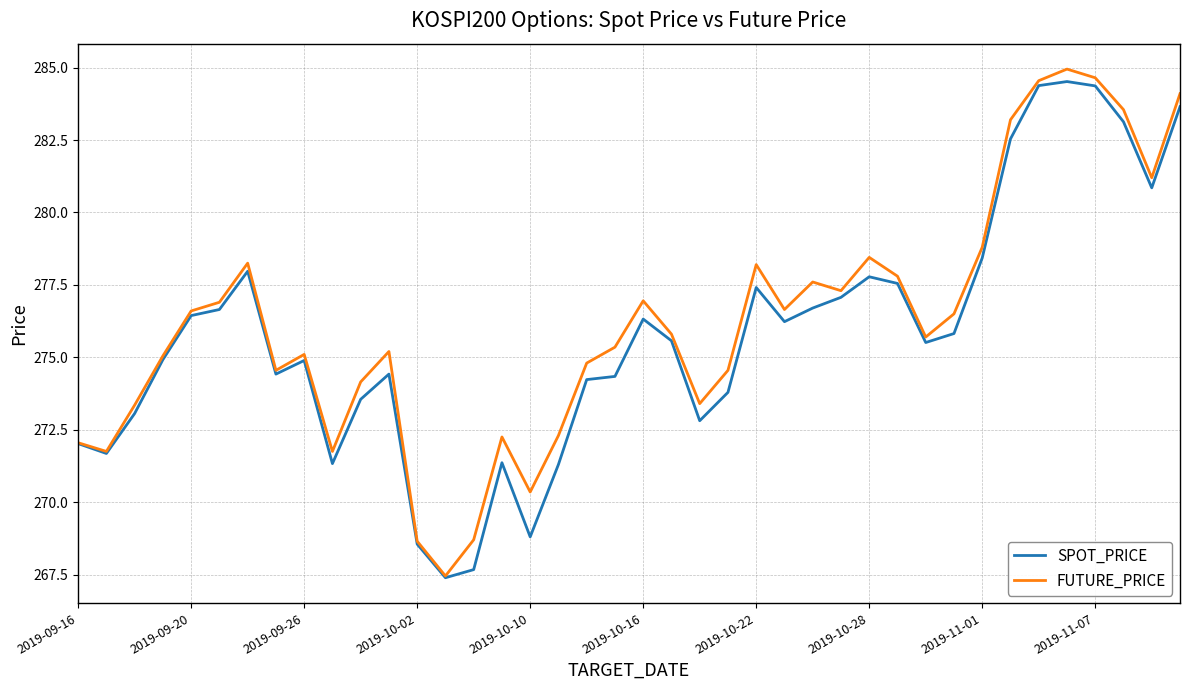

What is the total value across all series at 2019-09-26?

550.0